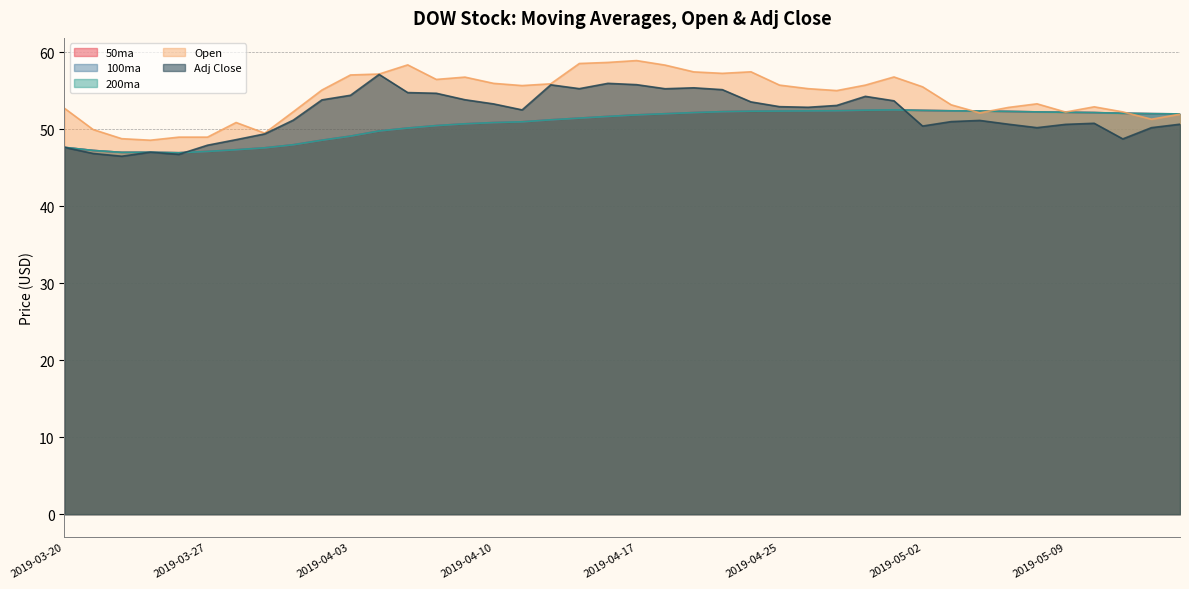

What position from the left is 2019-04-03?

11